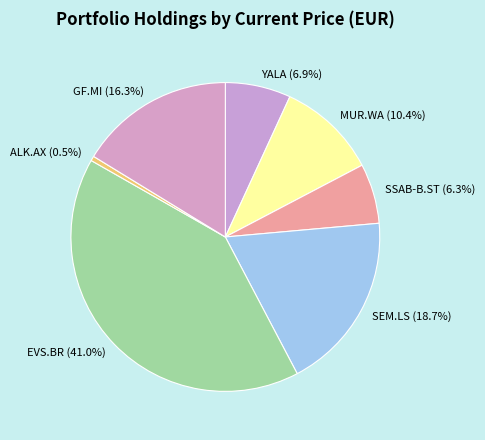

Between EVS.BR and YALA, which is larger?

EVS.BR